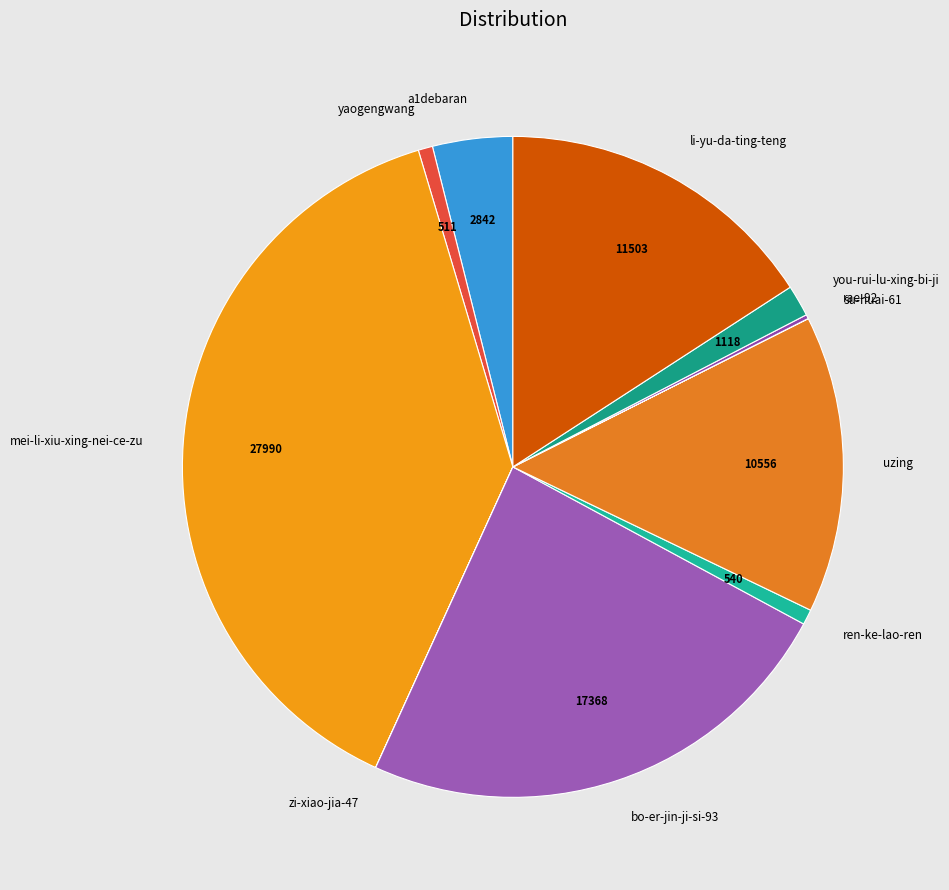

Which category has the biggest portion of the pie?

mei-li-xiu-xing-nei-ce-zu